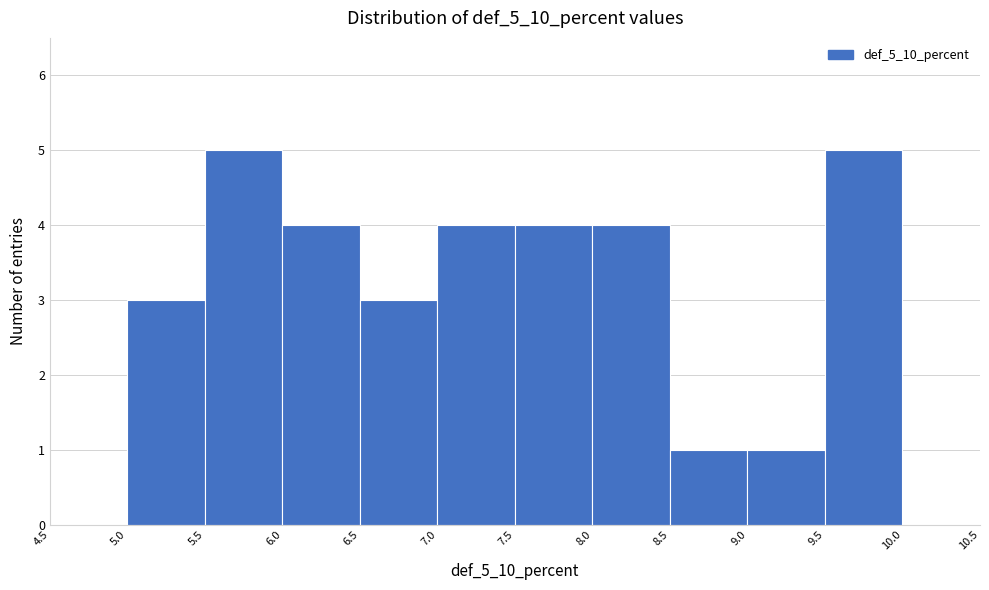

What is the height of the bar covering 6.0 to 6.5 on the x-axis? The values are not printed on the chart, so give them approximately, as read against the axis.

4